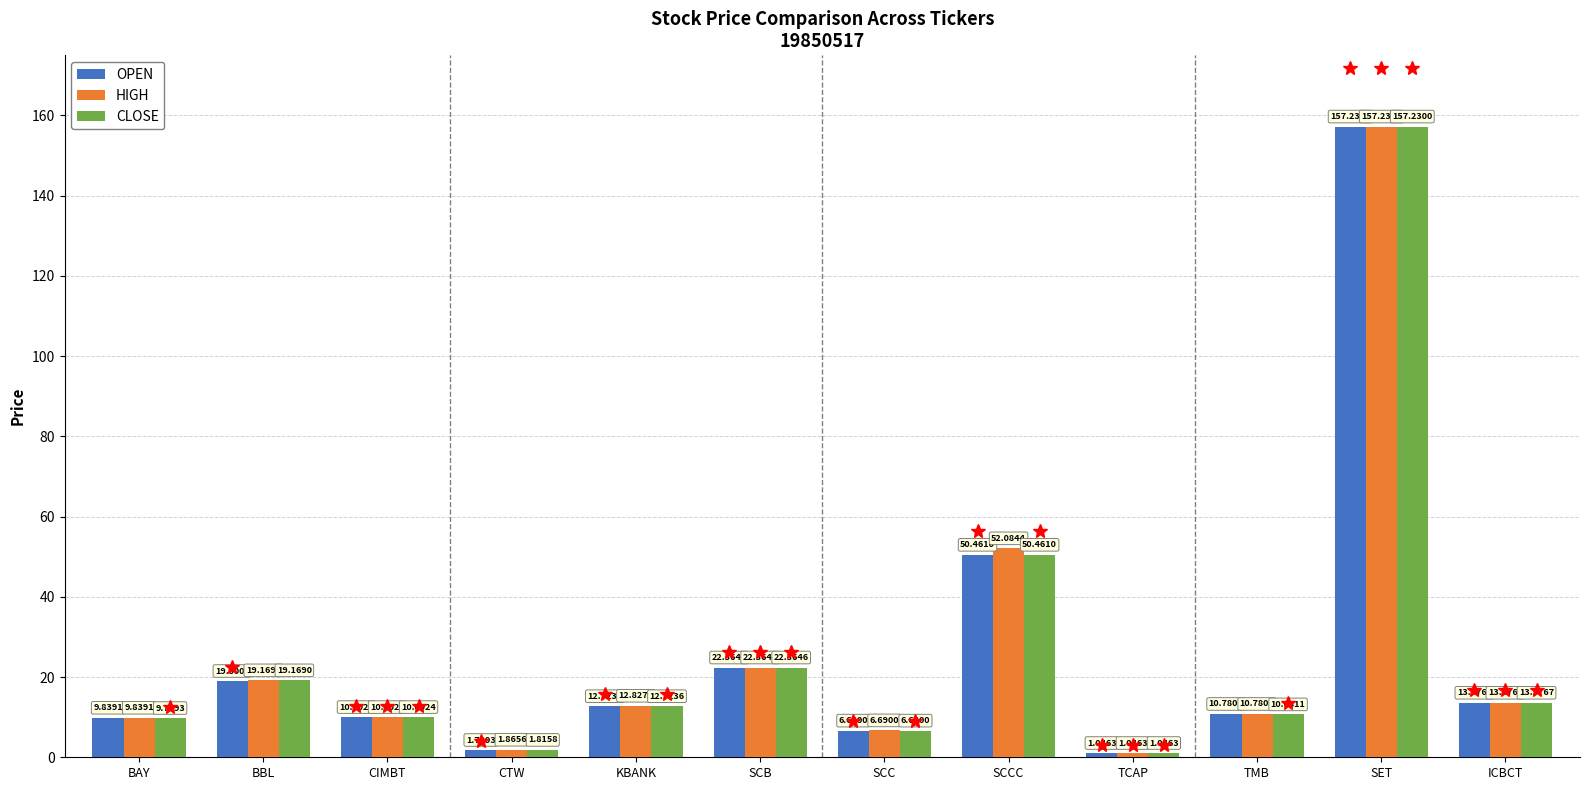

At which category does the chart reach its peak across all series?

SET